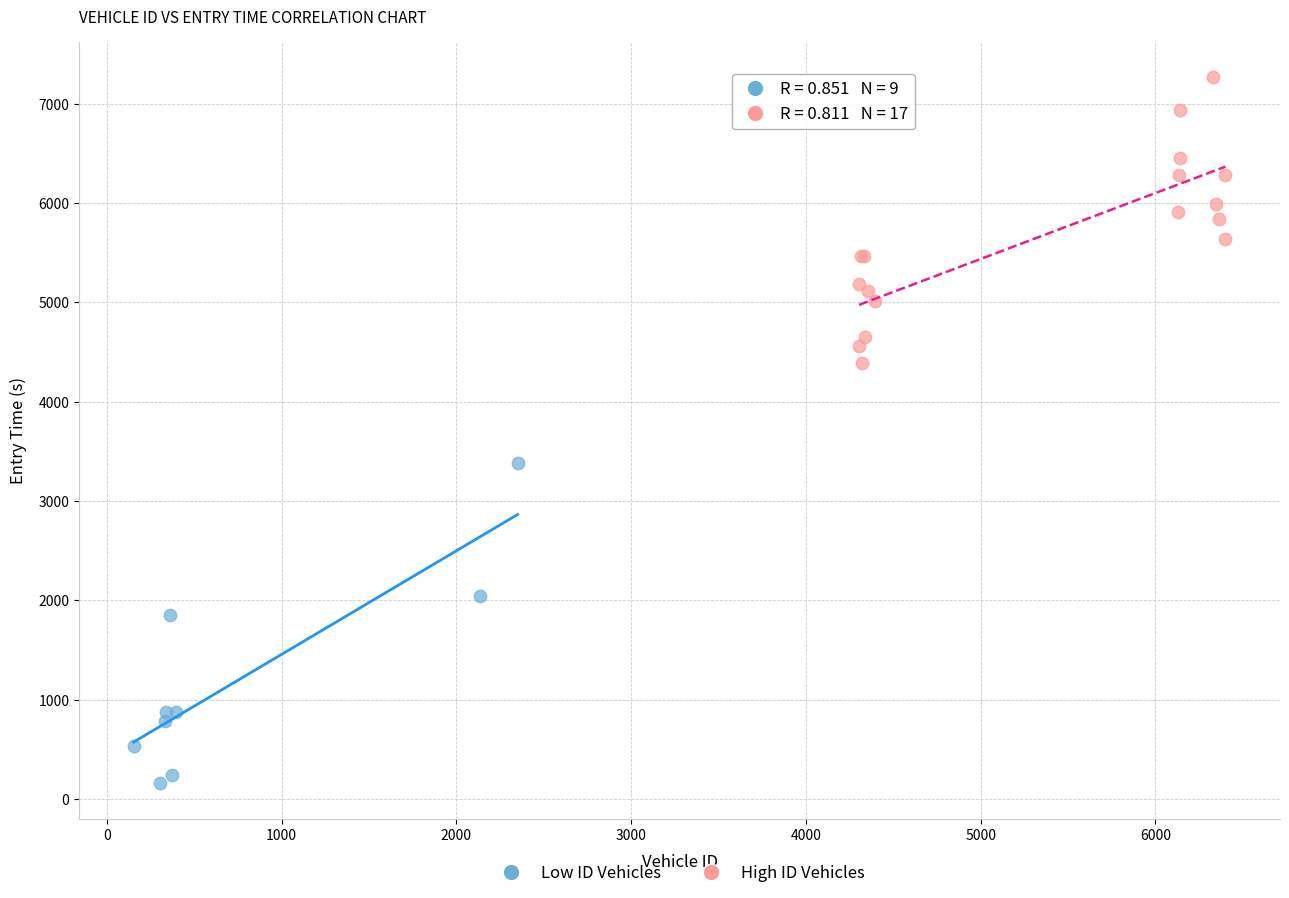

Which series contains the lowest Y value?

Low ID Vehicles